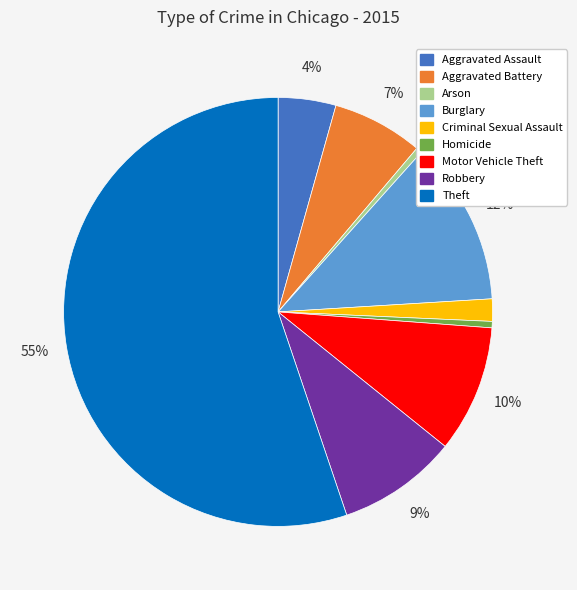

To the nearest percent, what is the average slice percentage?

11%